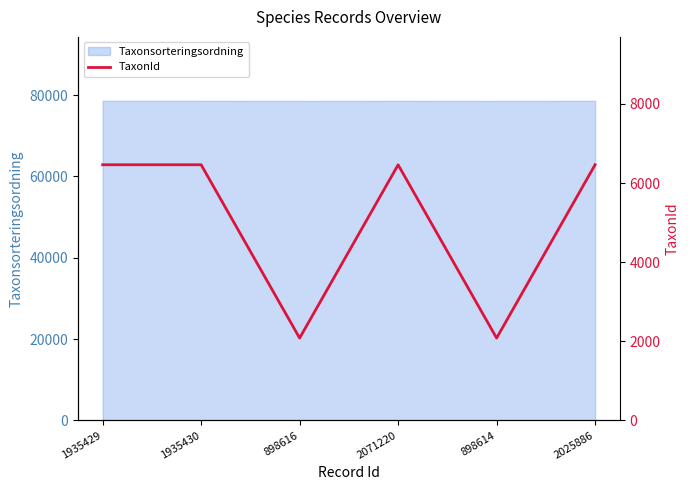

How many interior local valleys (lower than both neighbors) does the data have?

2